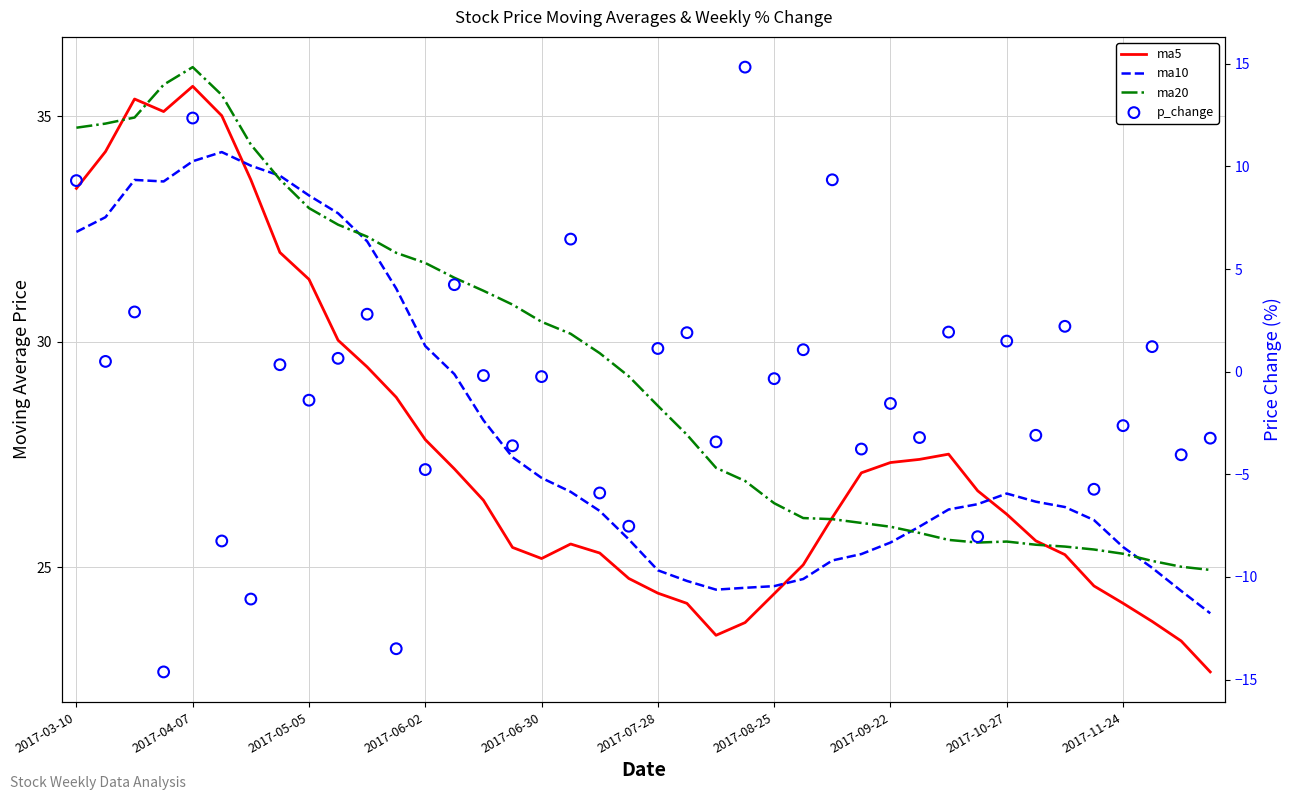

Which series reaches the minimum Y coordinate?

p_change